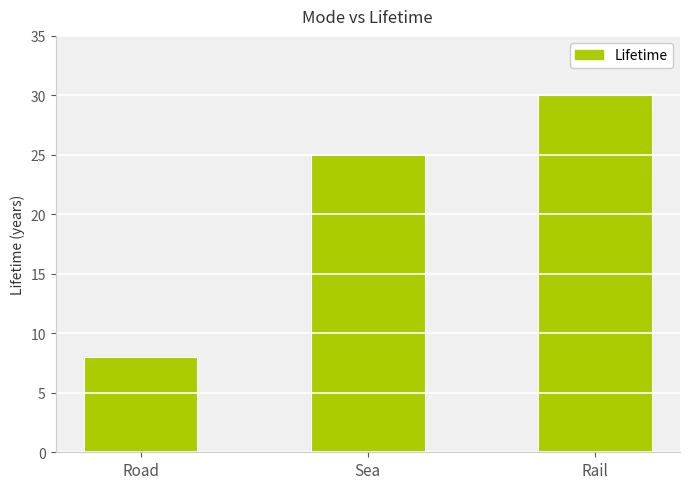

What is the change in value from Road to Rail?

+22